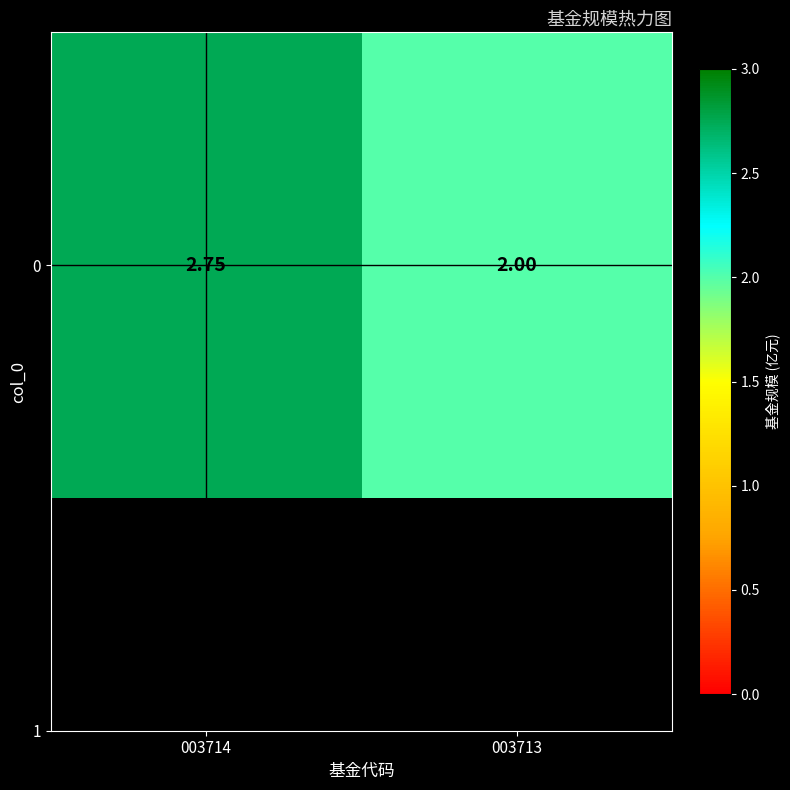

What is the difference between the values at 003713 and 003714?

0.8